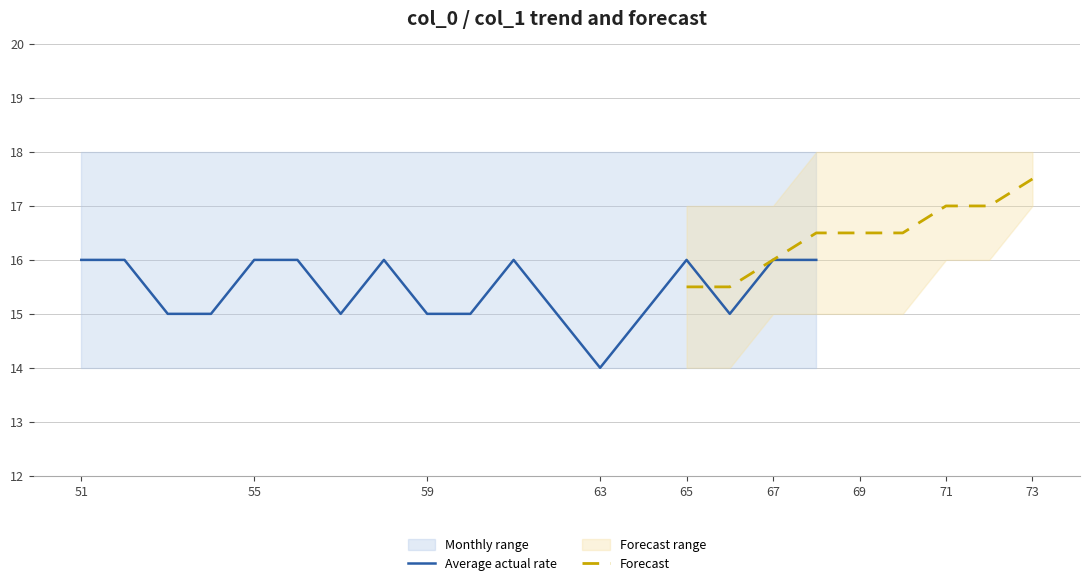

What is the total value across all series at 67?

48